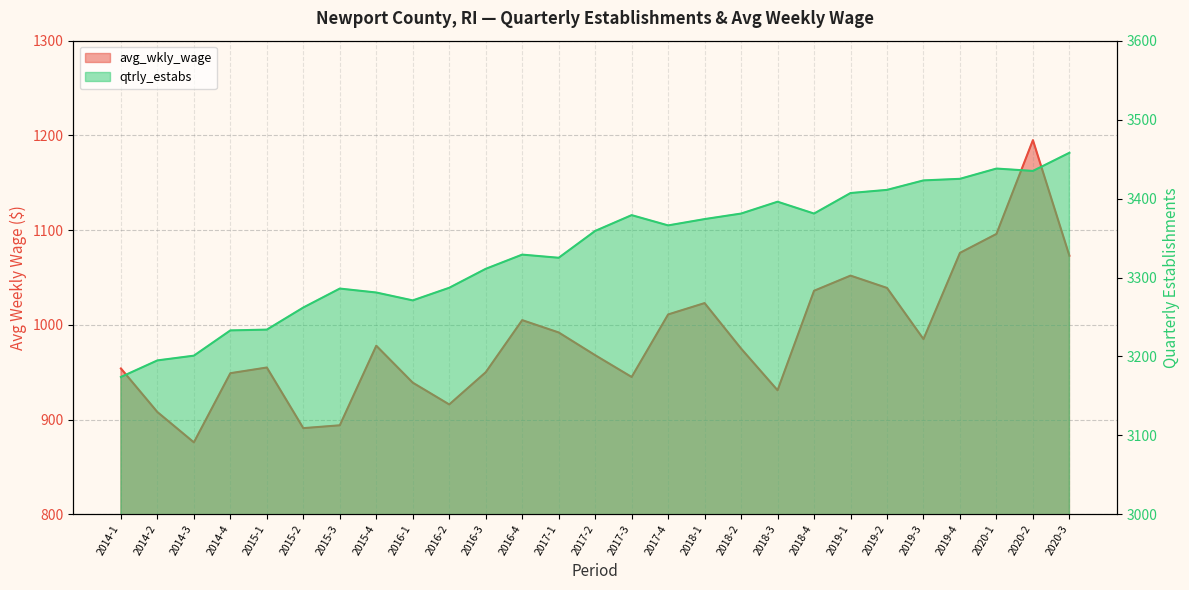

Reading left to right, list all the values displayed in this chart.

avg_wkly_wage: 2014-1=954	2014-2=908	2014-3=876	2014-4=949	2015-1=955	2015-2=891	2015-3=894	2015-4=978	2016-1=939	2016-2=916	2016-3=950	2016-4=1005	2017-1=992	2017-2=968	2017-3=945	2017-4=1011	2018-1=1023	2018-2=975	2018-3=931	2018-4=1036	2019-1=1052	2019-2=1039	2019-3=985	2019-4=1076	2020-1=1096	2020-2=1195	2020-3=1073
qtrly_estabs: 2014-1=3174	2014-2=3195	2014-3=3201	2014-4=3233	2015-1=3234	2015-2=3262	2015-3=3286	2015-4=3281	2016-1=3271	2016-2=3287	2016-3=3311	2016-4=3329	2017-1=3325	2017-2=3359	2017-3=3379	2017-4=3366	2018-1=3374	2018-2=3381	2018-3=3396	2018-4=3381	2019-1=3407	2019-2=3411	2019-3=3423	2019-4=3425	2020-1=3438	2020-2=3435	2020-3=3458